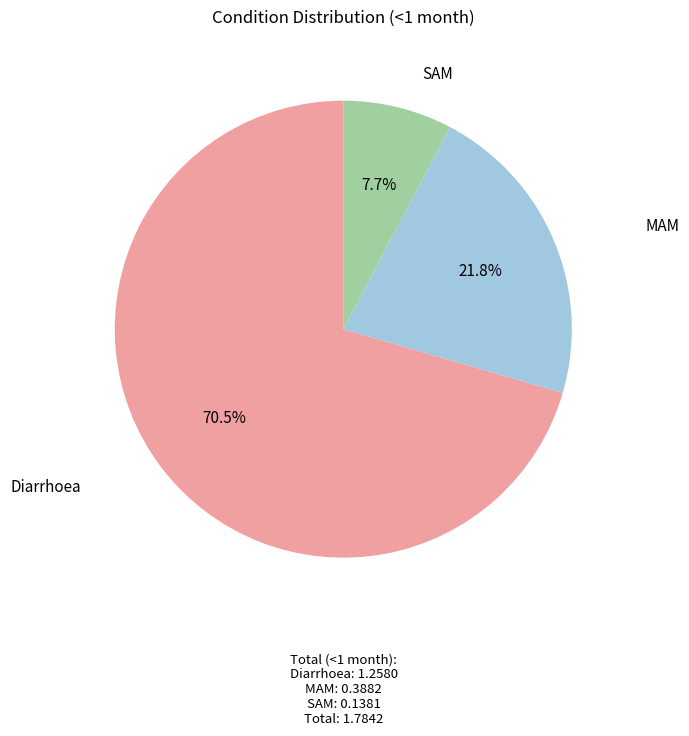

Which category has the biggest portion of the pie?

Diarrhoea